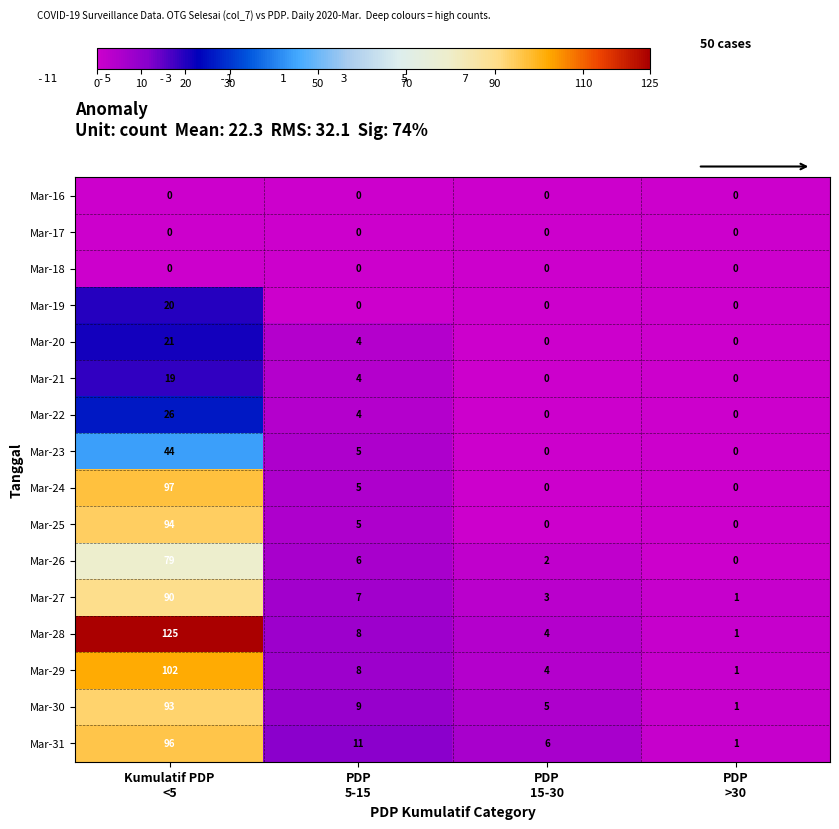

Which series has the widest spread of values?

Mar-28